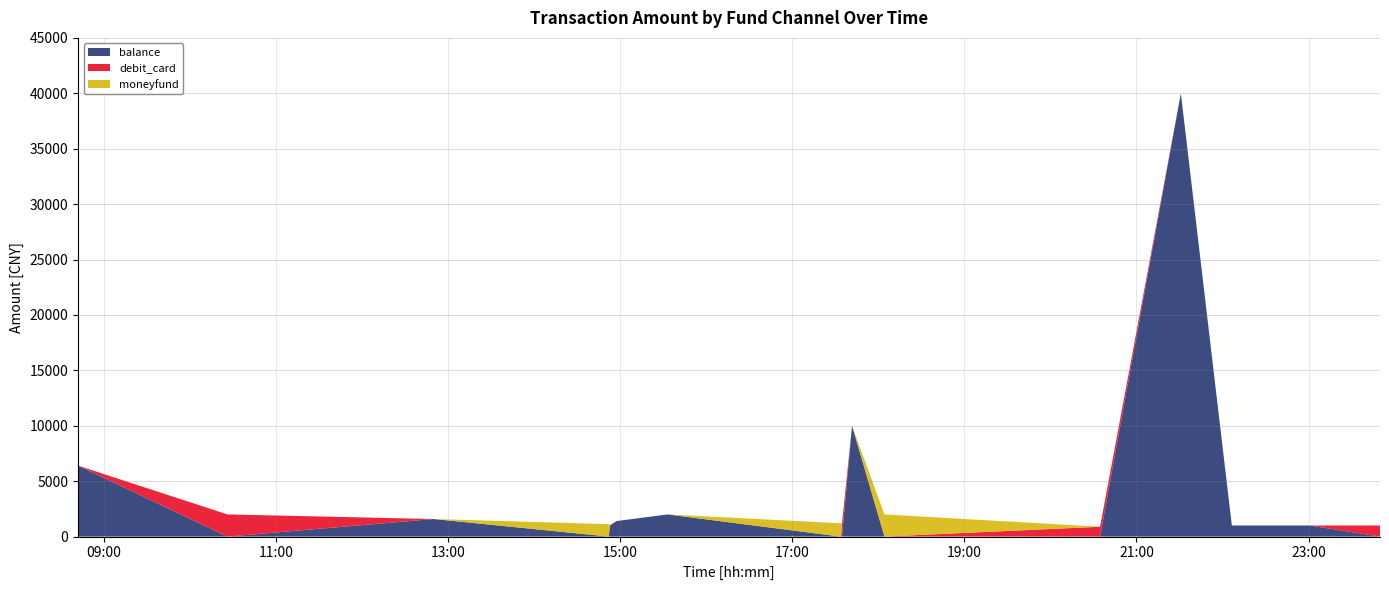

Reading left to right, extract all data points from this chart.

balance: 08:42=6400	10:26=0	12:50=1584	14:52=0	14:52=1000	14:57=1400	15:33=2000	17:33=0	17:34=0	17:34=0	17:41=10000	18:04=0	20:34=0	21:31=40000	22:06=1001	23:00=1000	23:49=0
debit_card: 08:42=0	10:26=2000	12:50=0	14:52=0	14:52=0	14:57=0	15:33=0	17:33=0	17:34=0	17:34=1200	17:41=0	18:04=0	20:34=888	21:31=0	22:06=0	23:00=0	23:49=1000
moneyfund: 08:42=0	10:26=0	12:50=0	14:52=1120	14:52=0	14:57=0	15:33=0	17:33=1200	17:34=1200	17:34=0	17:41=0	18:04=2000	20:34=0	21:31=0	22:06=0	23:00=0	23:49=0